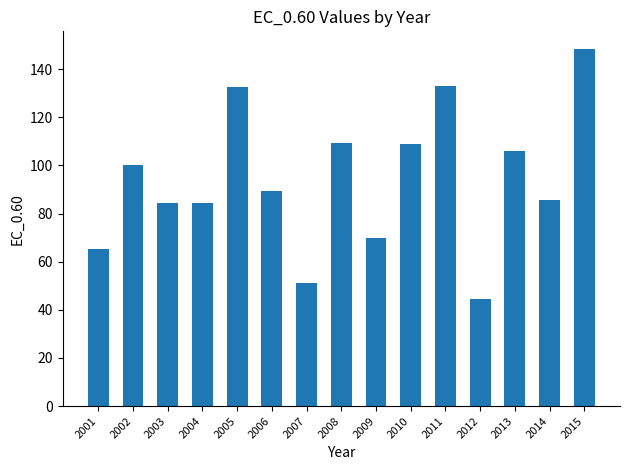

What is the value of the 7th bar from the left?

51.3